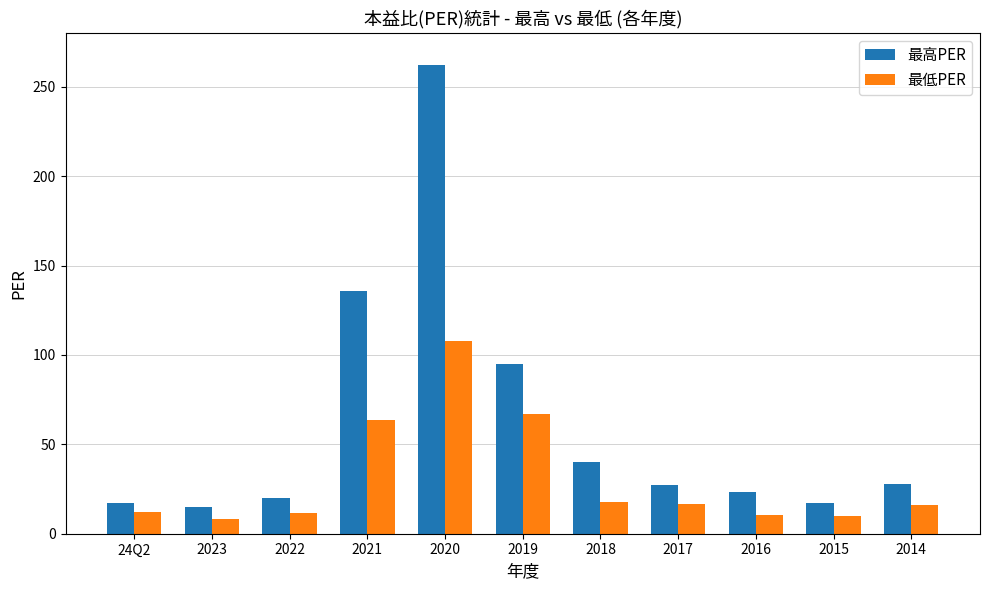

How many groups of bars are there?

11